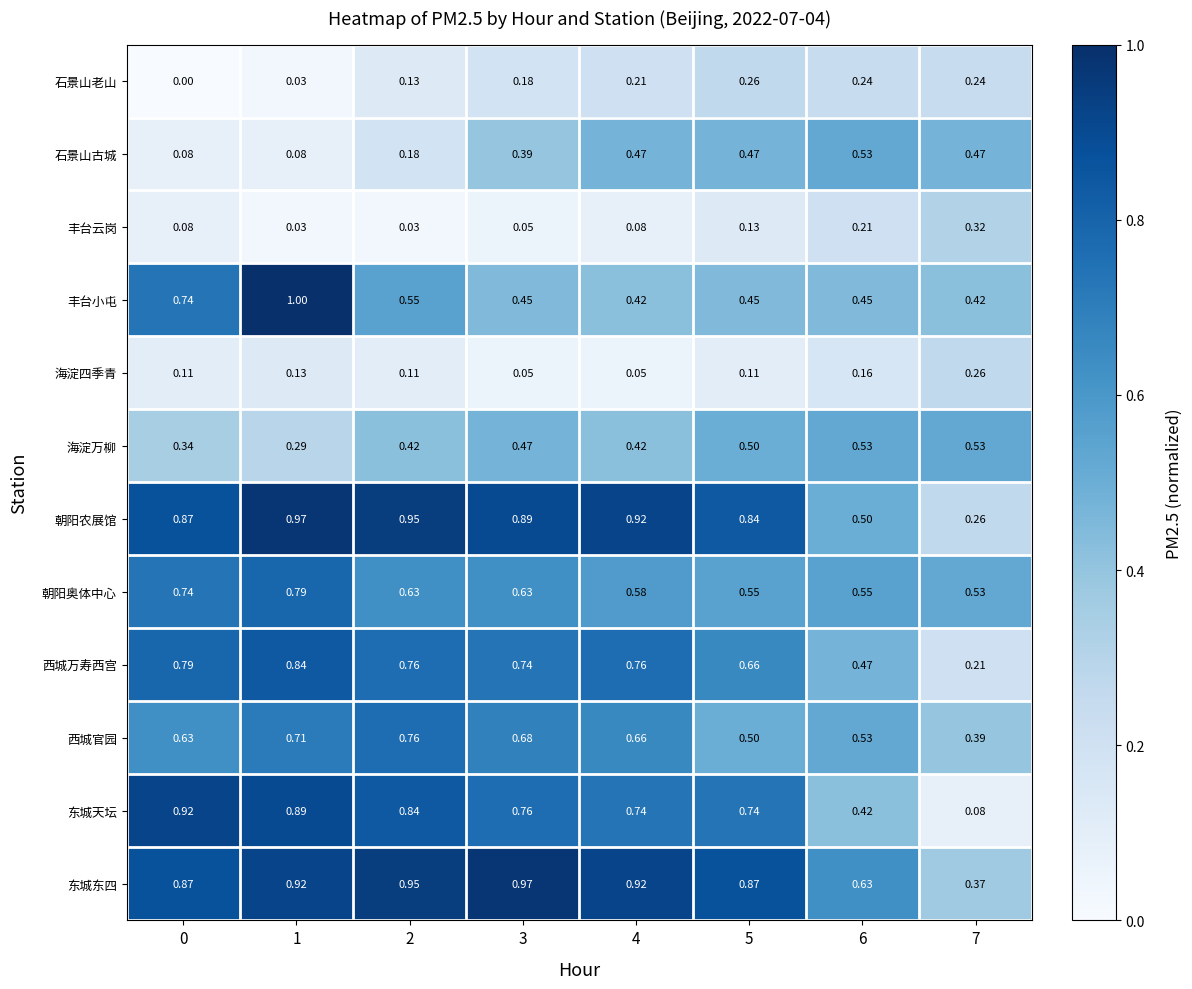

Which series changed the most between 3 and 5?

西城官园